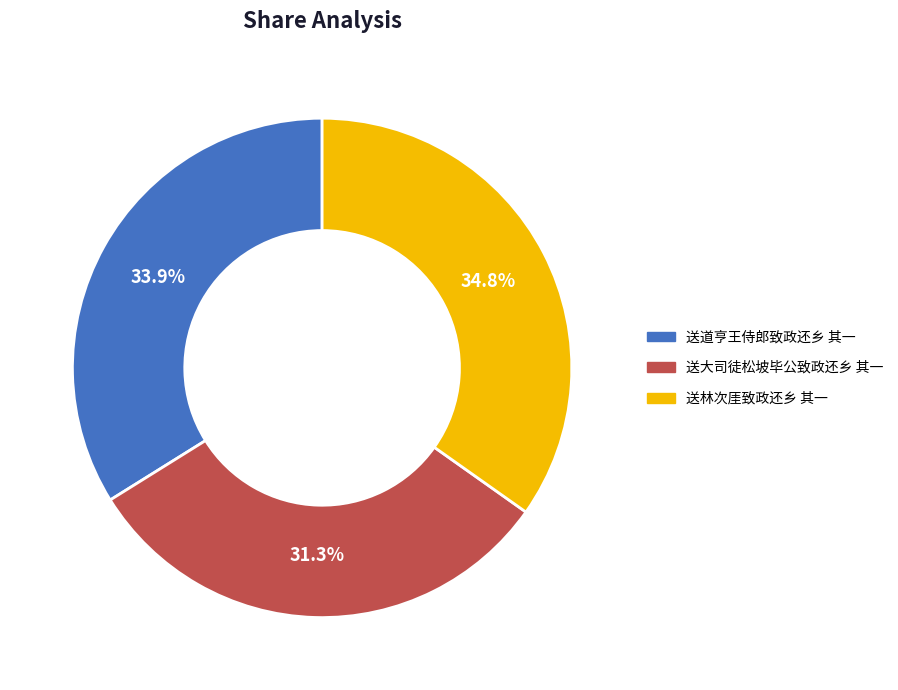

Which category has the smallest portion of the pie?

送大司徒松坡毕公致政还乡 其一